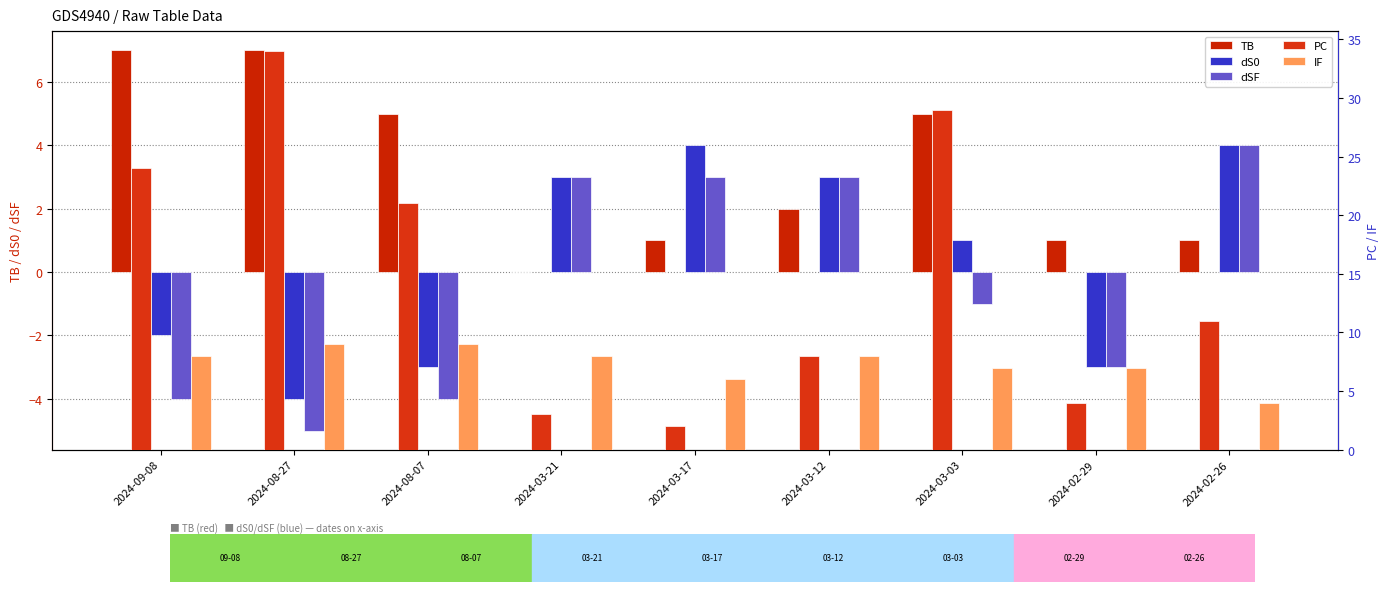

Count the dS0 values in the range -3 to 3.

6